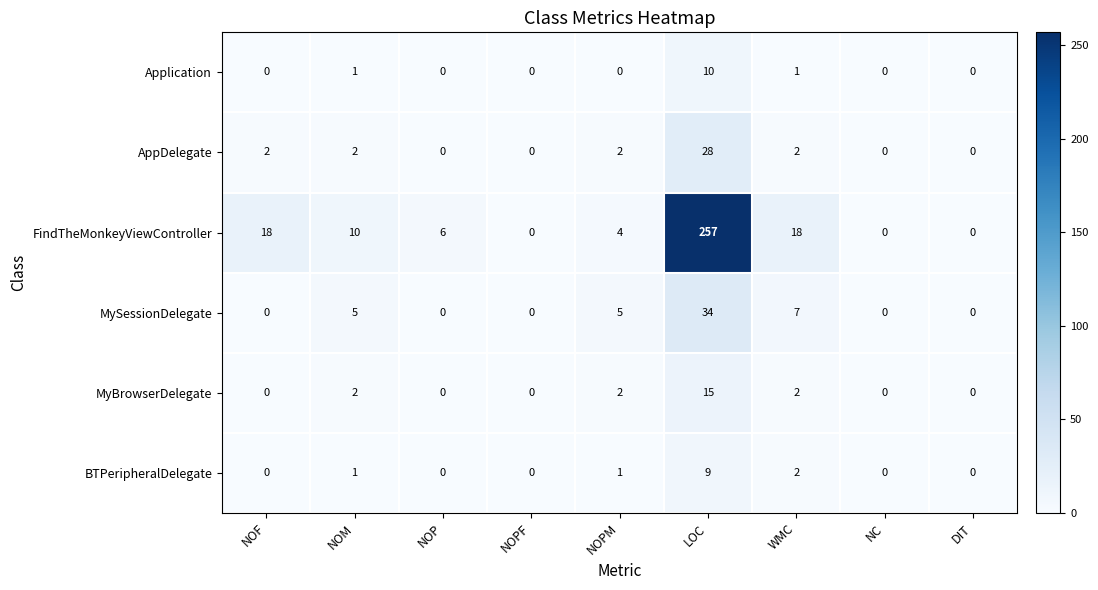

At which category is the sum across all series the highest?

LOC